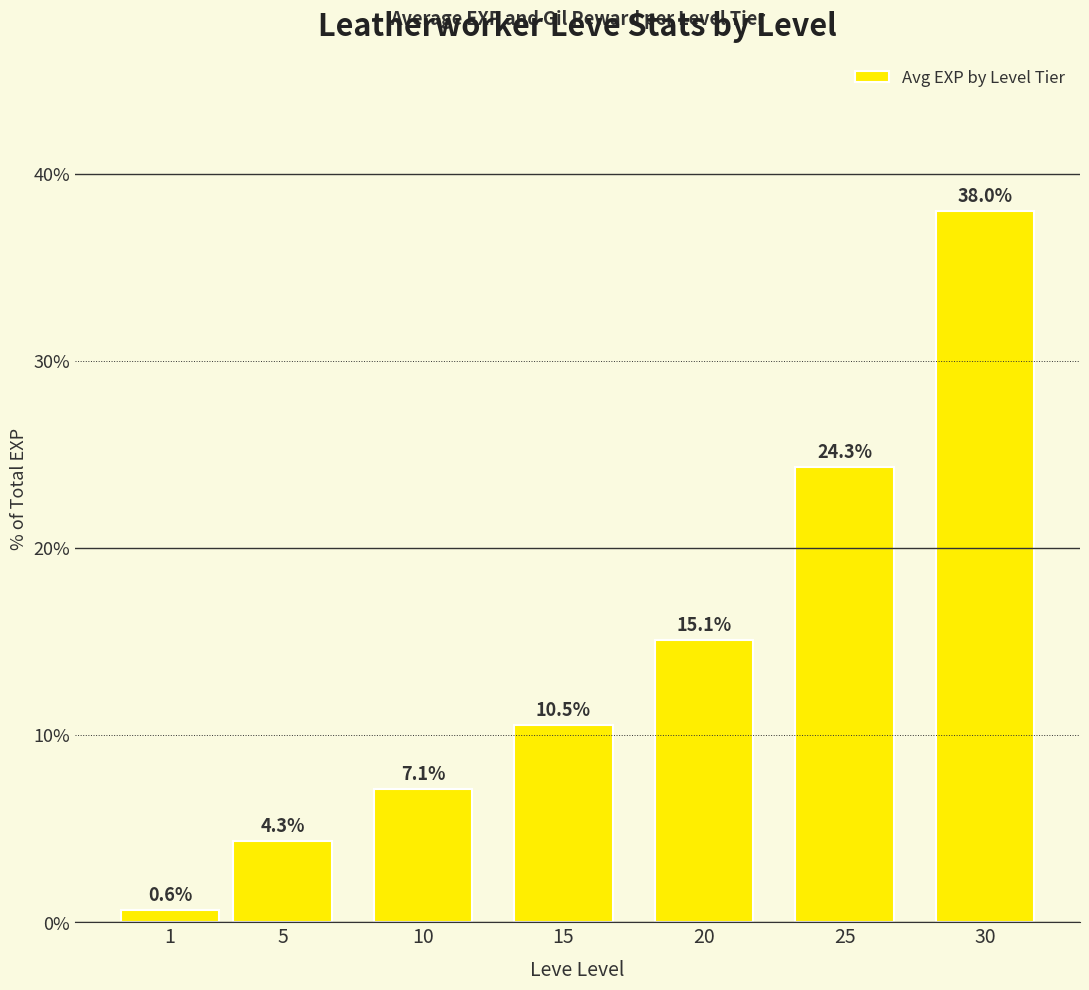

Which label corresponds to the smallest value in the chart?

1